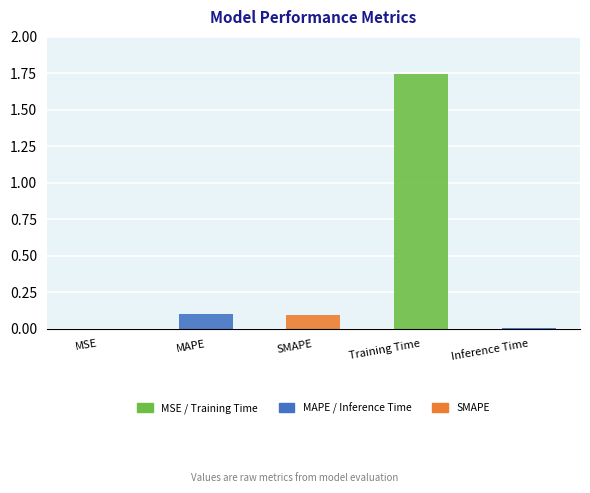

What is the sum of all values?

1.9